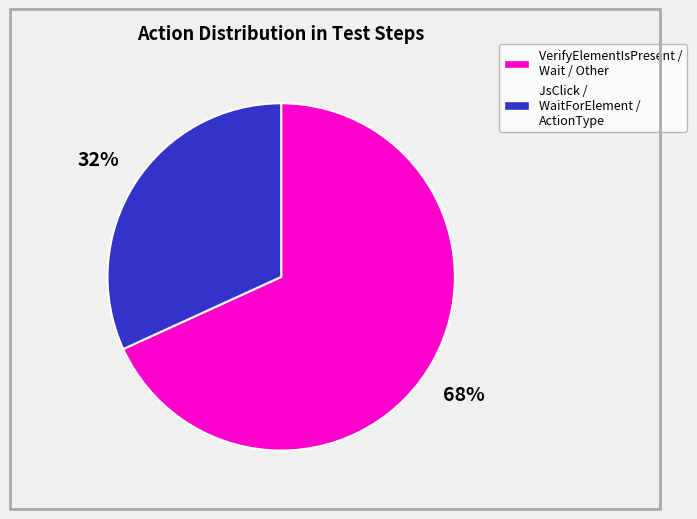

Which category has the smallest portion of the pie?

JsClick / WaitForElement / ActionType